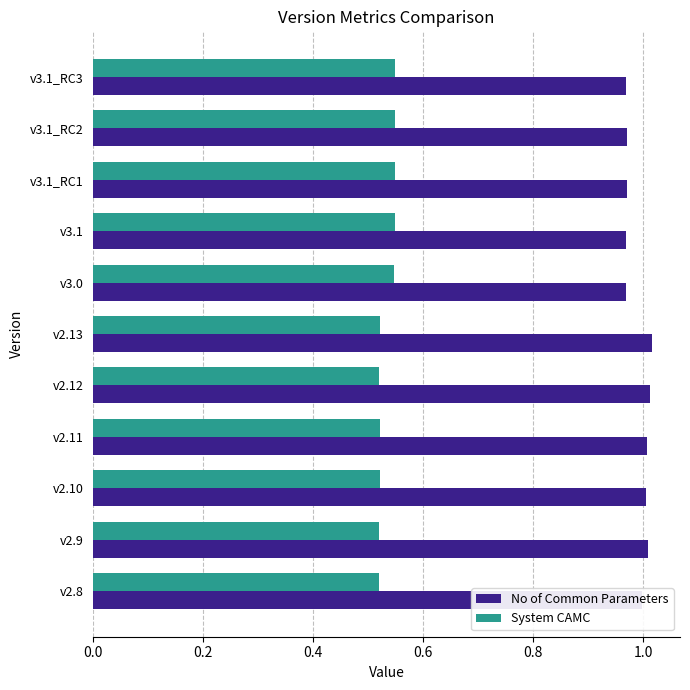

What is the sum of all No of Common Parameters values?

10.9